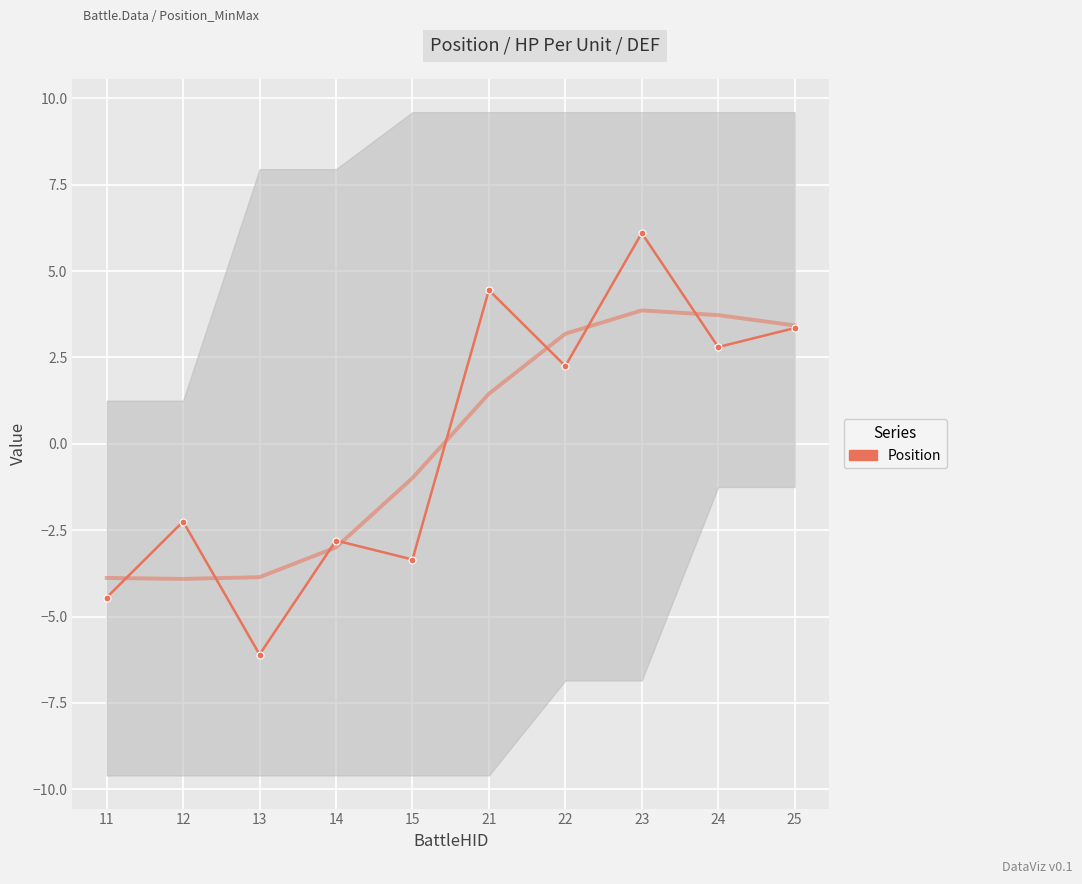

At which category does the data reach its first local peak?

12